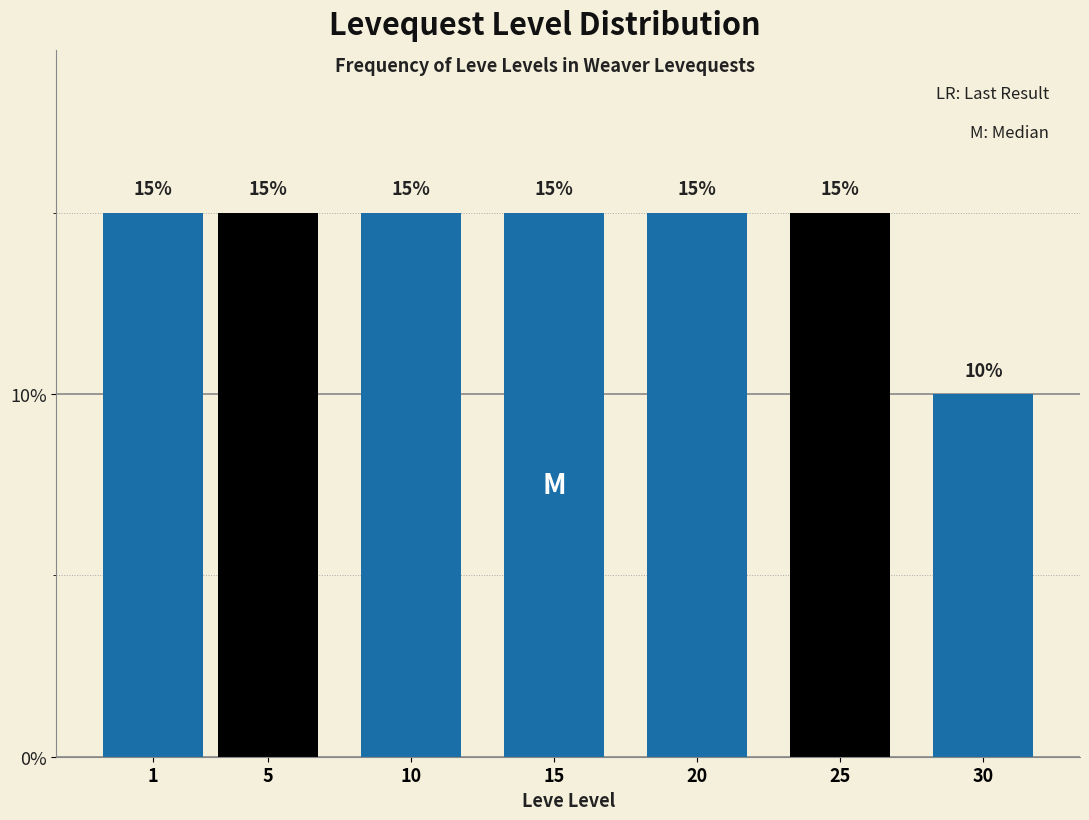

Reading right to left, what are all the values shown in this chart?

30=10	25=15	20=15	15=15	10=15	5=15	1=15